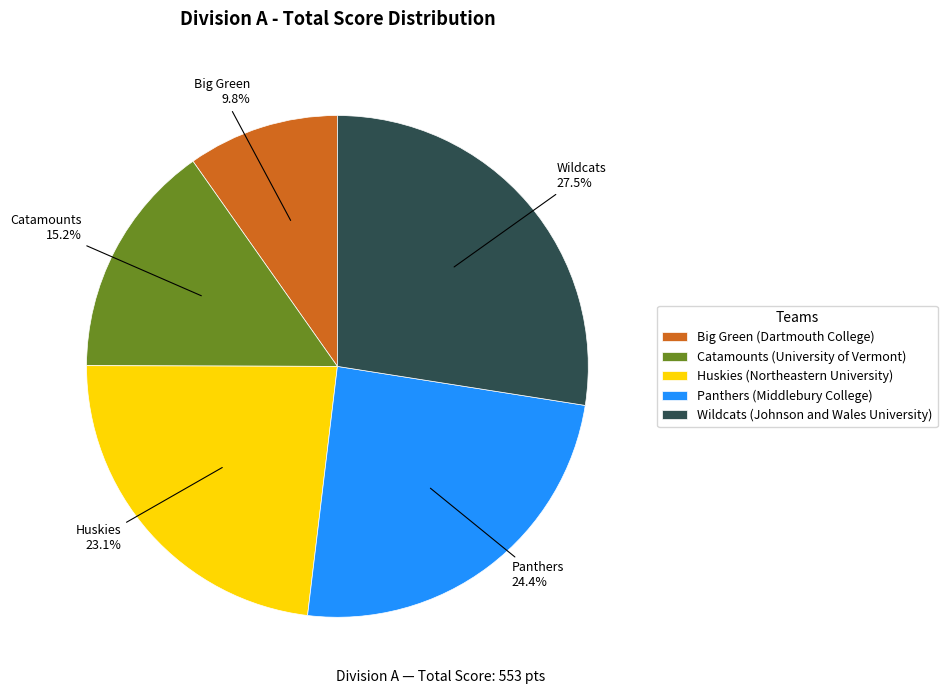

To the nearest percent, what is the average slice percentage?

20%